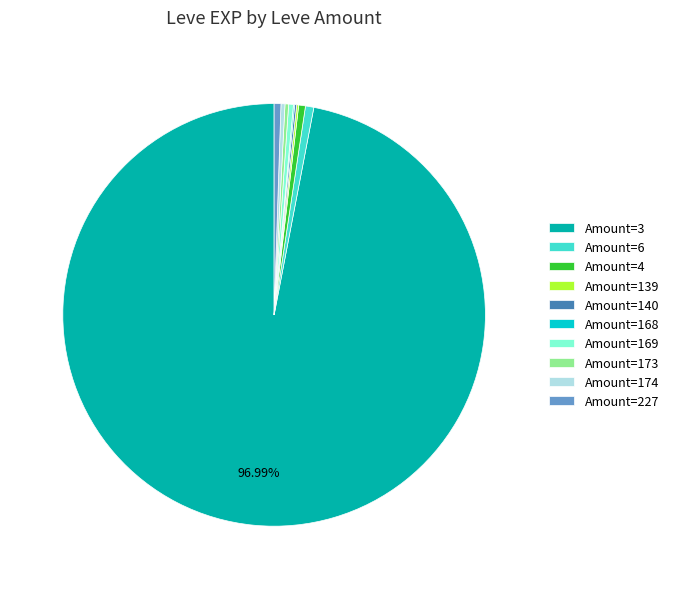

Is there a majority slice in this chart?

Yes